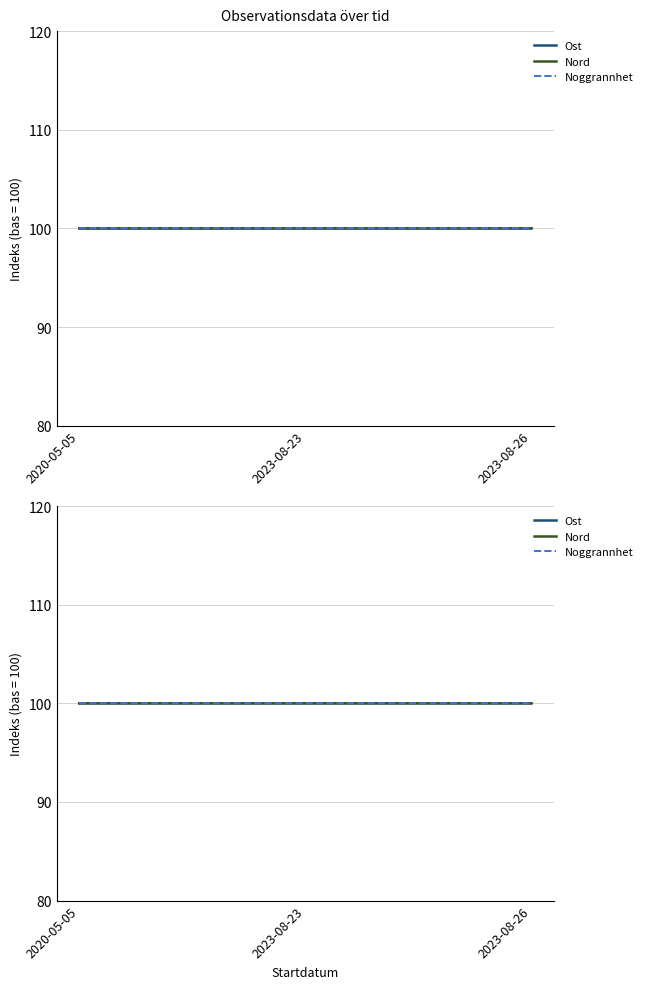

What is the value of the Noggrannhet point at the 3rd from the left?

100.0